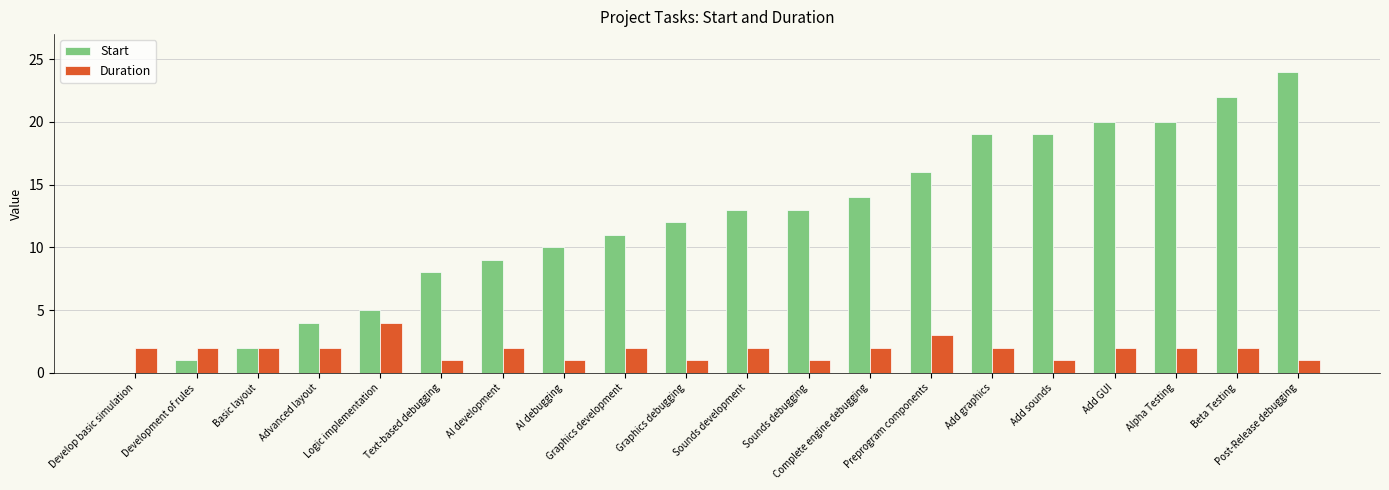

Which series has the largest total across all categories?

Start